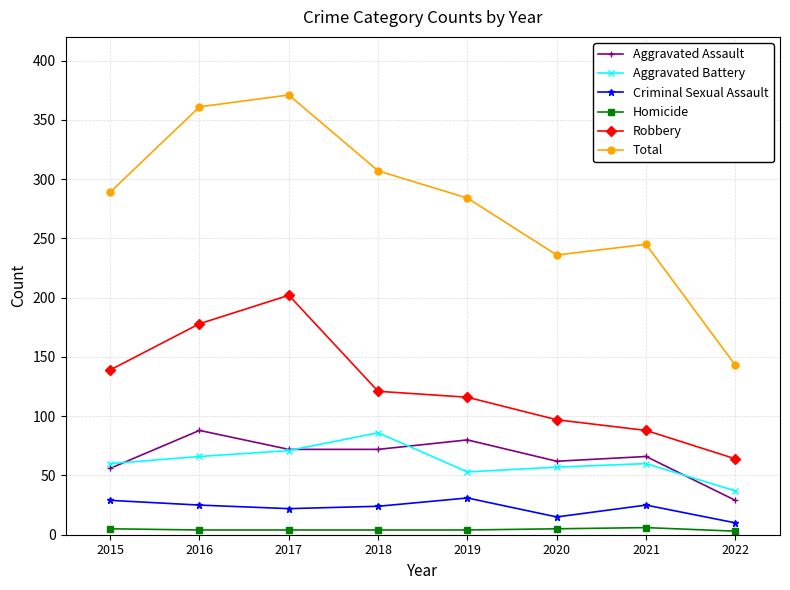

Which series has the largest total across all categories?

Total